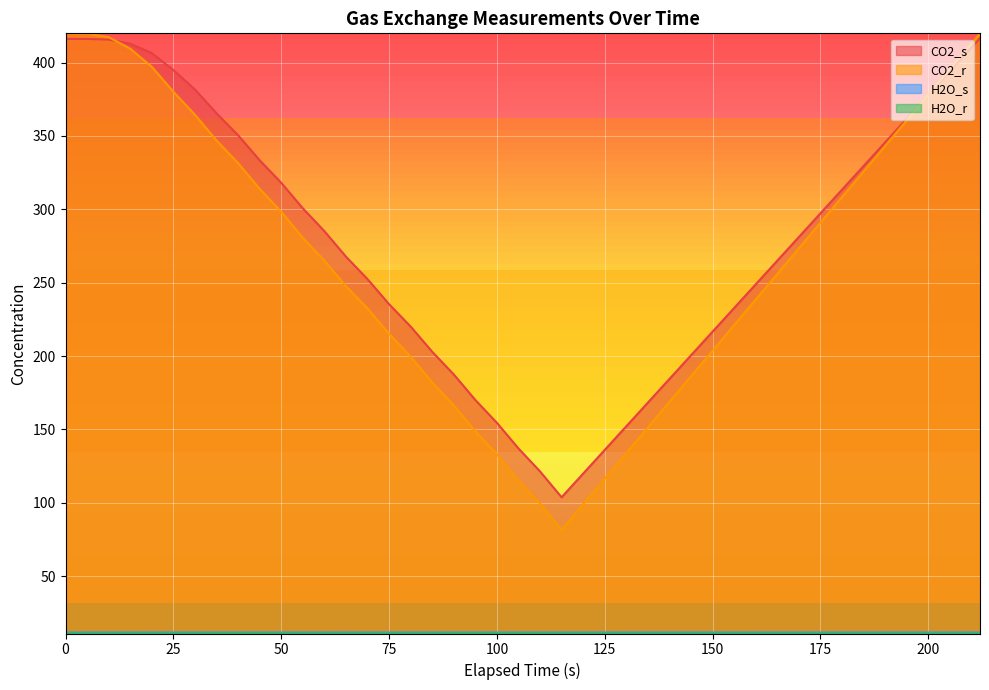

Does the chart display data point markers on the line(s)?

No